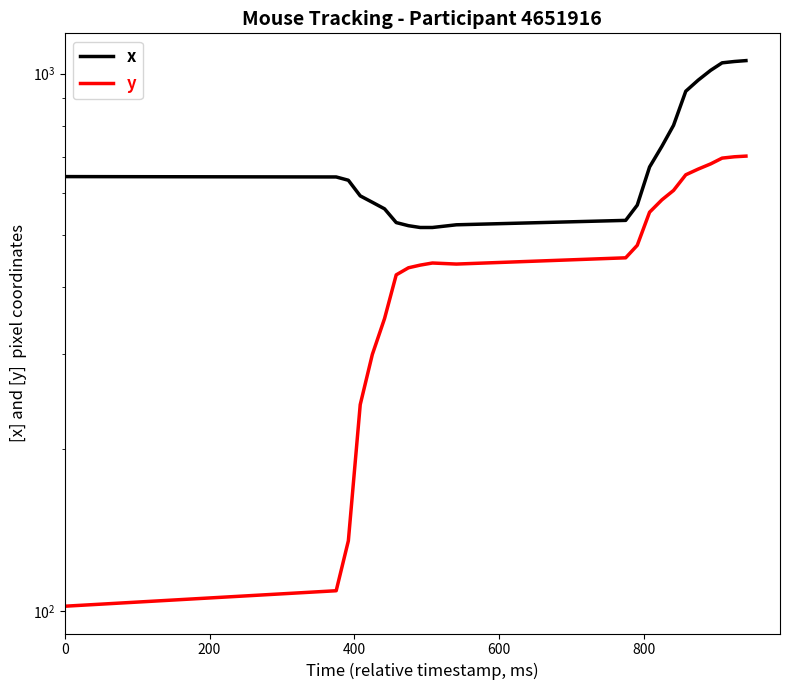

True or false: y has a value of 1064 at 17.

False